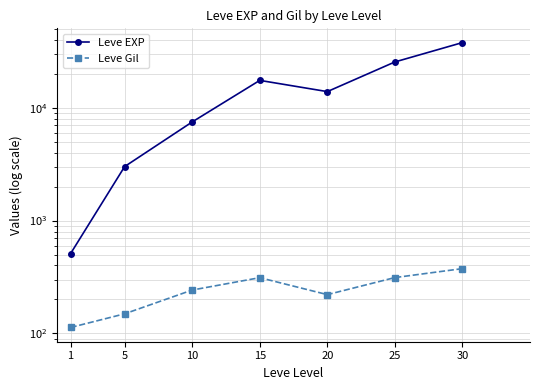

Count the number of data series in this chart.

2